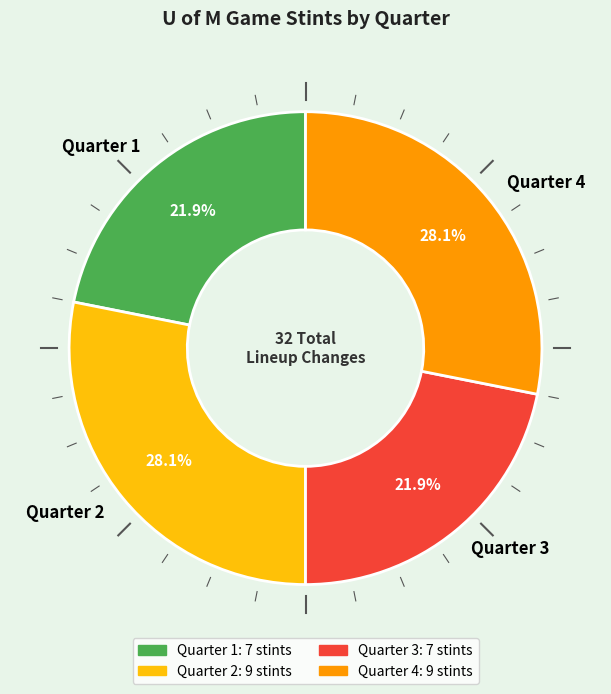

To the nearest percent, what is the difference between the largest and smallest slice percentages?

6%